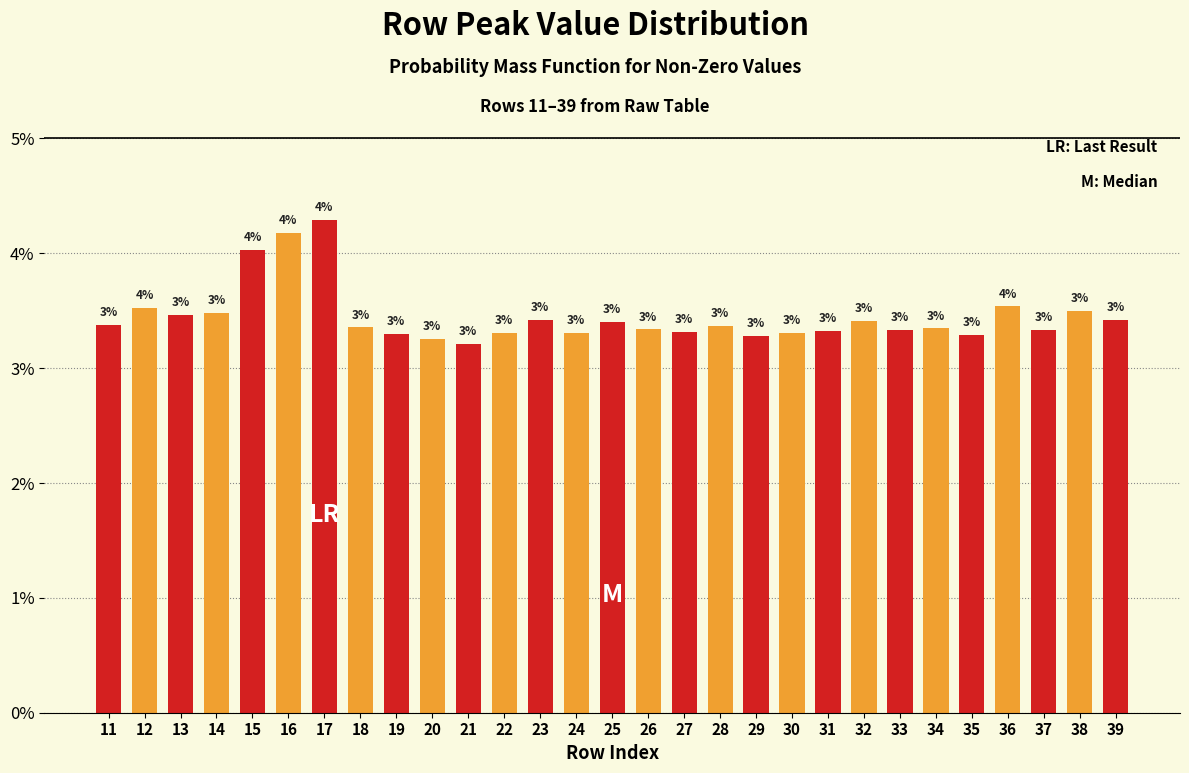

How many bars are there in total?

29